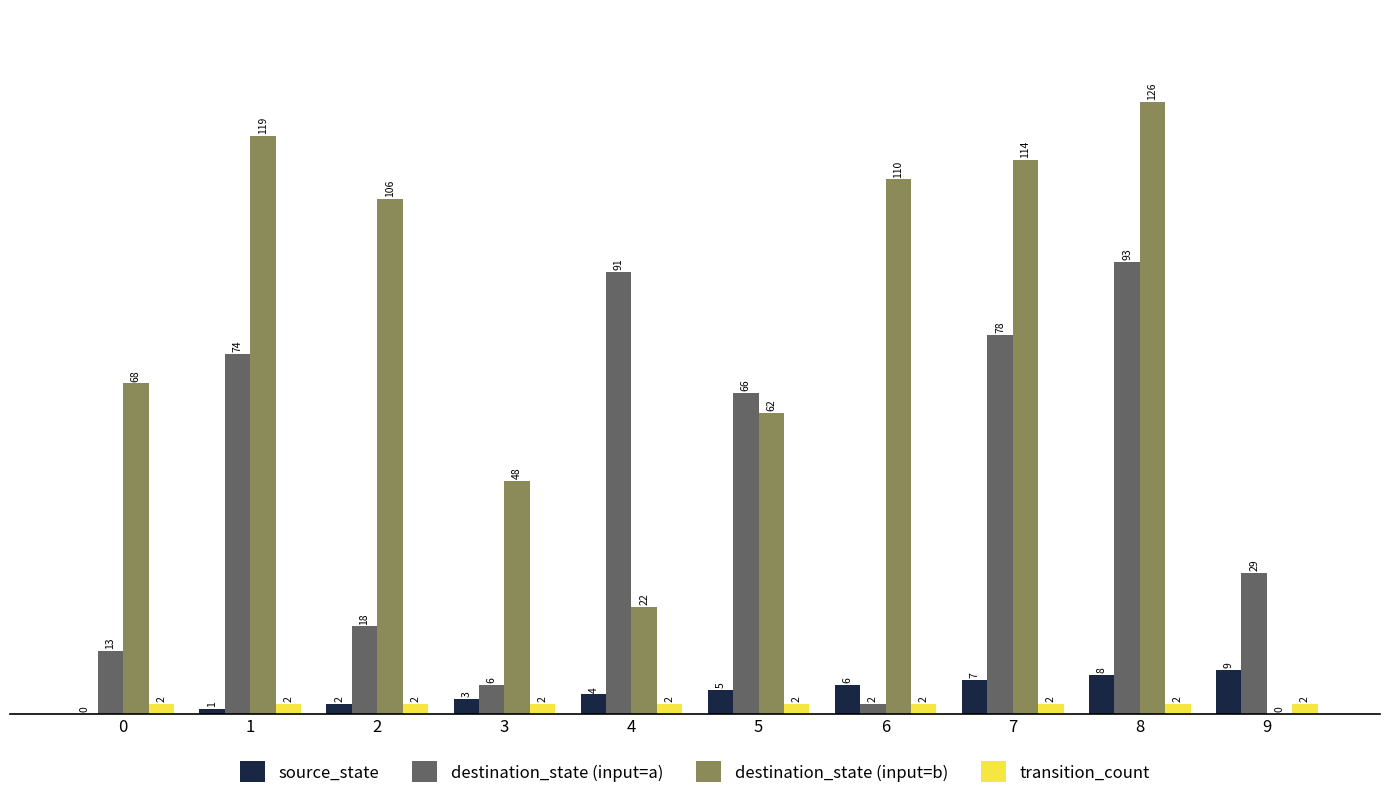

True or false: destination_state (input=b) has a value of 119 at 1.

True